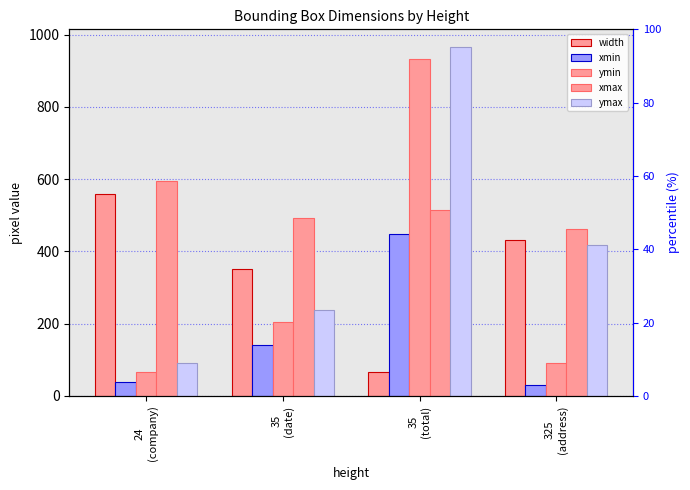

What is the sum of all ymax values?

1712